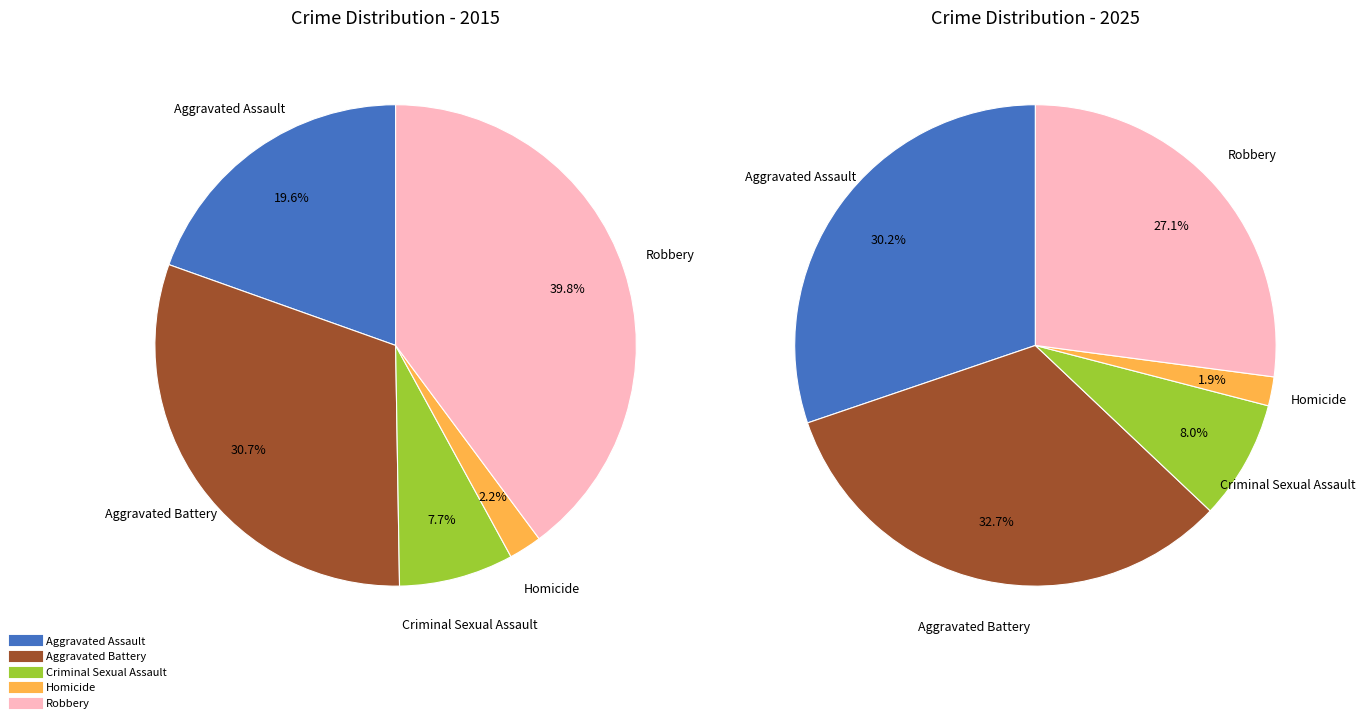

To the nearest percent, what portion does Homicide represent?

2%